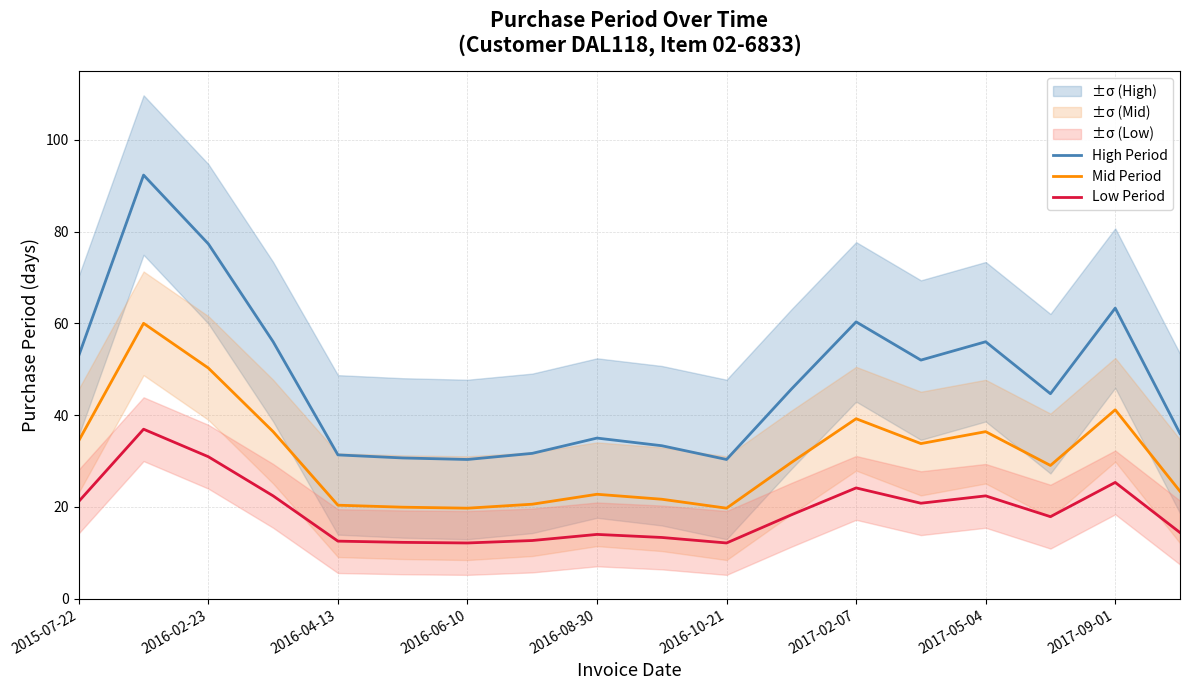

Is it true that High Period equals 35.0 at 2016-08-30?

True